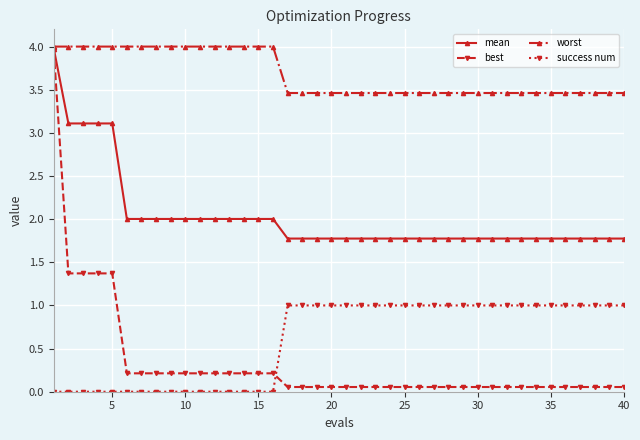

How many times do best and success num cross each other?

1